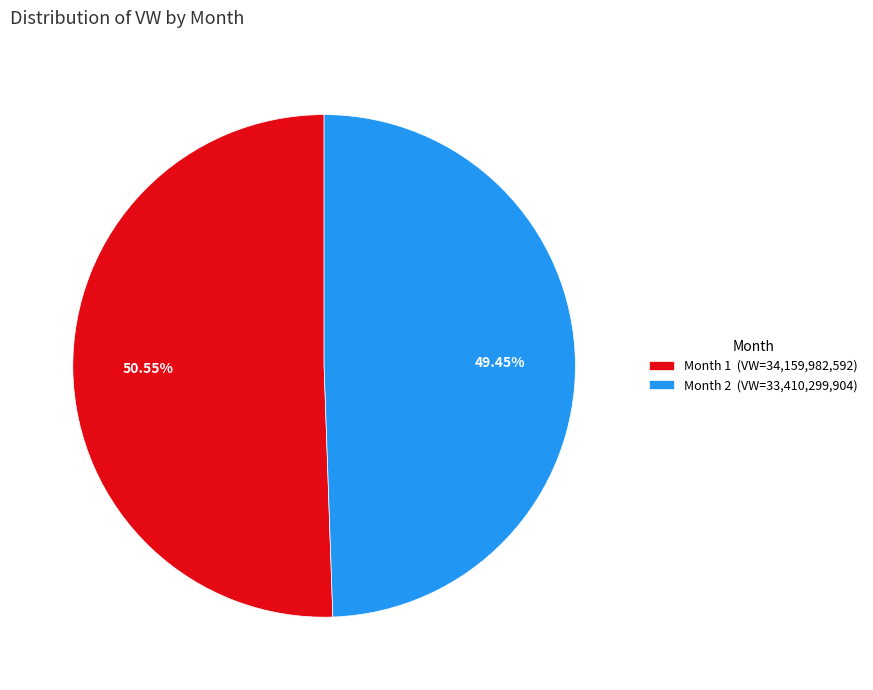

Which category has the biggest portion of the pie?

Month 1 (VW=34,159,982,592)